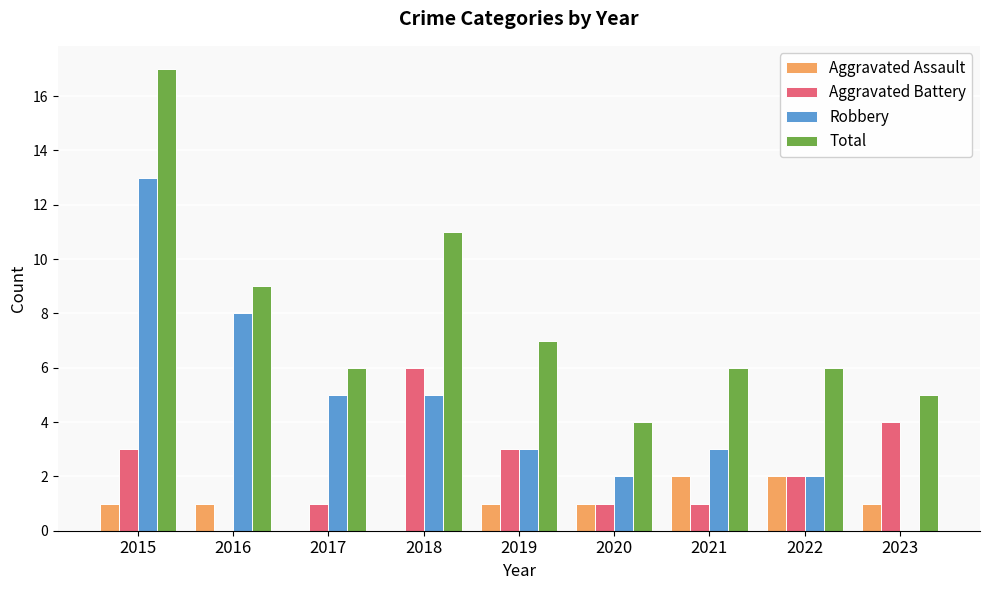

Between 2016 and 2018, which series saw the biggest shift?

Aggravated Battery